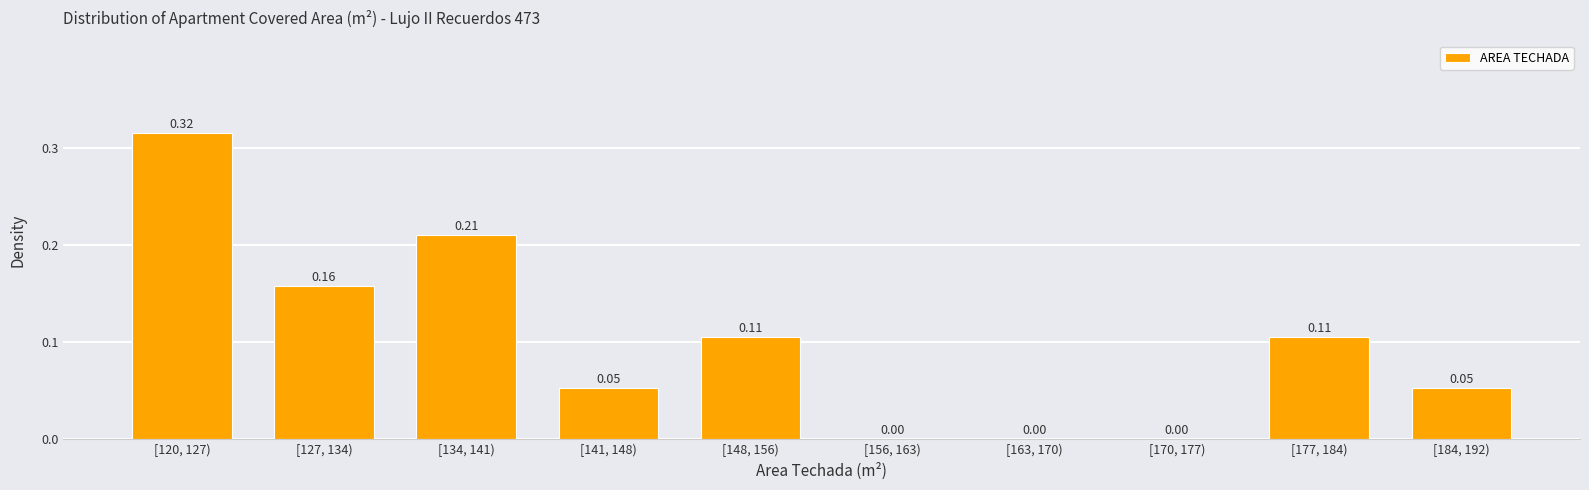

What is the change in value from [163, 170) to [184, 192)?

+0.1